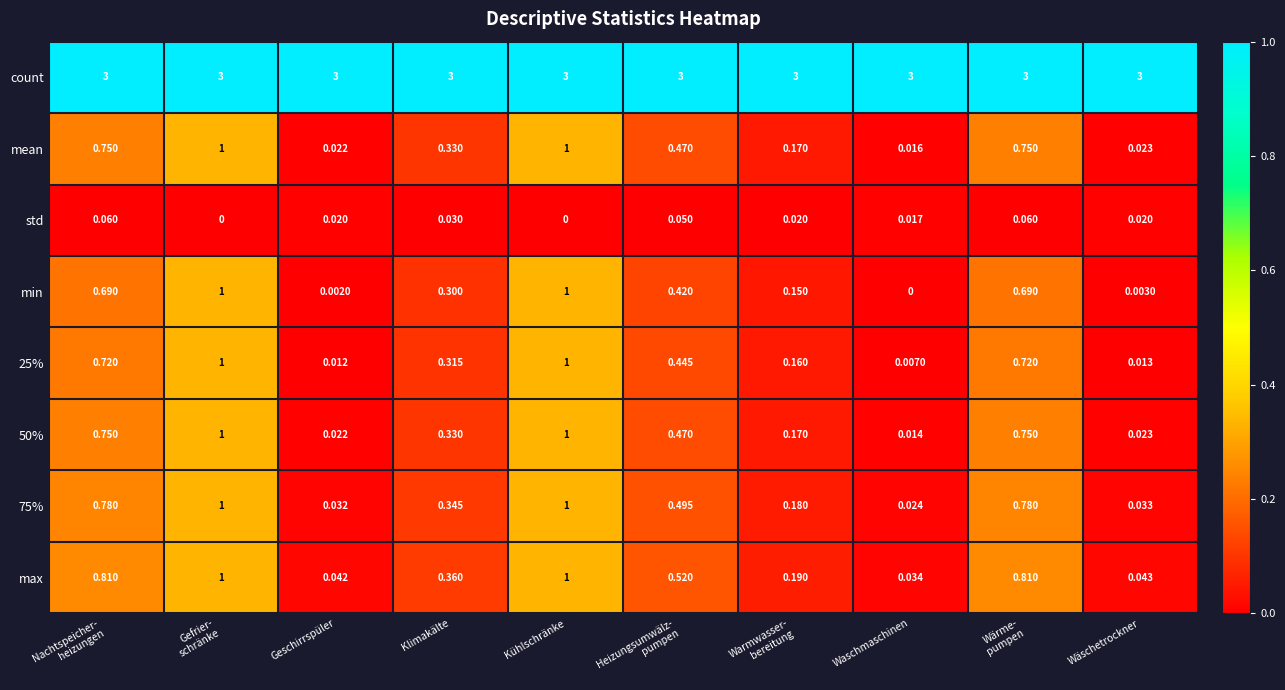

Which series has the largest total across all categories?

count